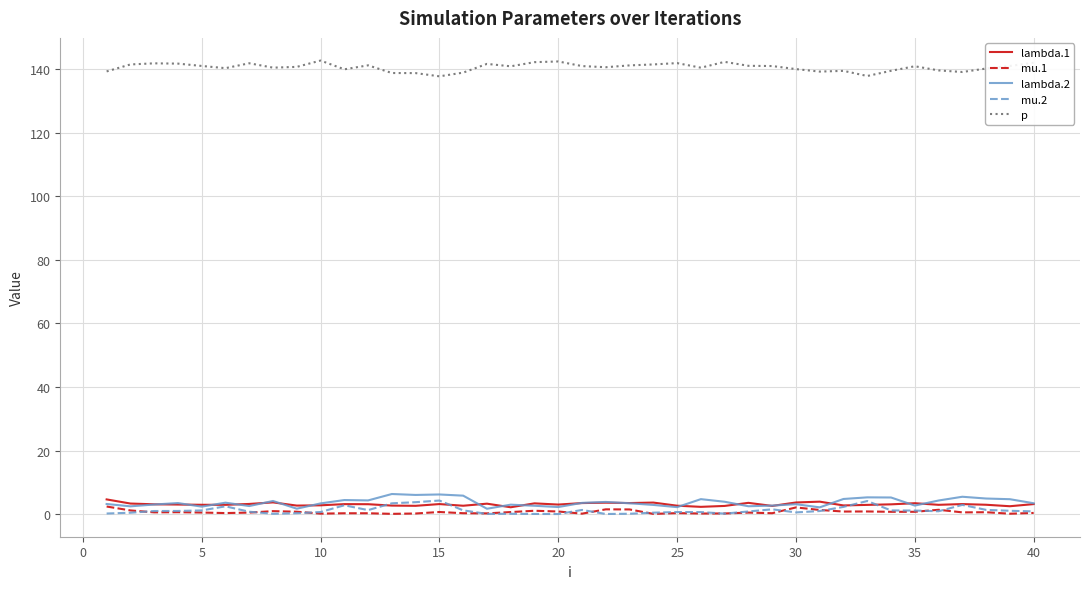

How many lines are shown in the chart?

5